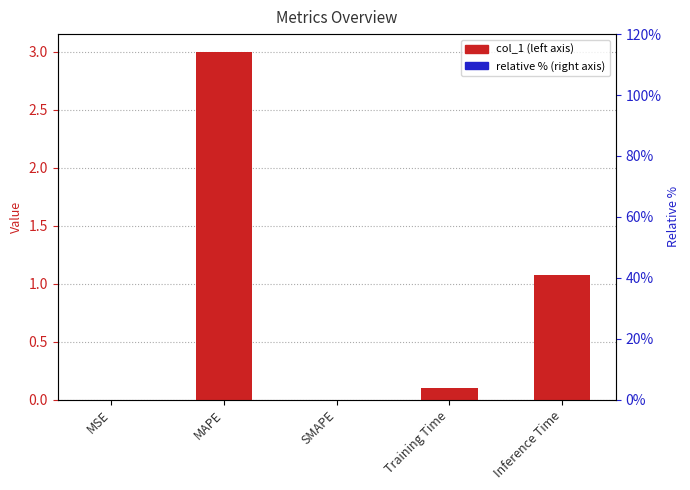

List the series in order of their overall mean, lowest first.

col_1, percentile (right)